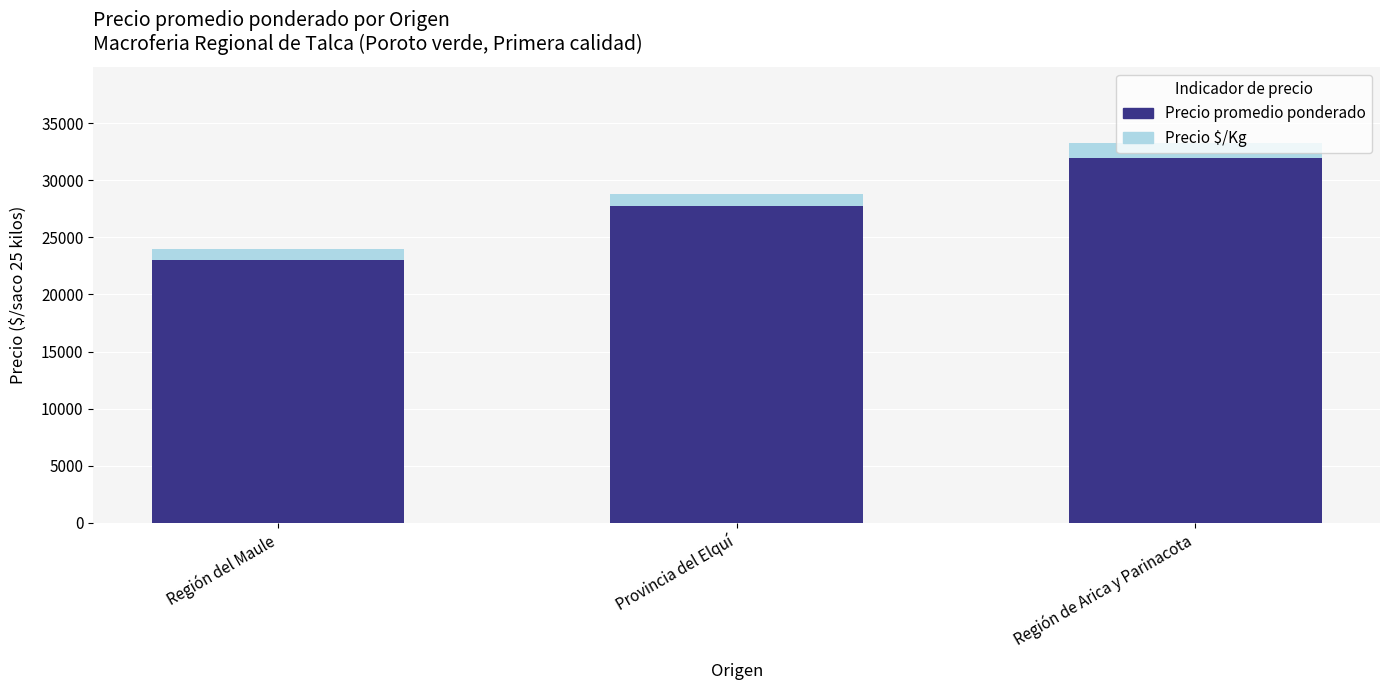

What is the approximate value of Precio promedio ponderado at Región del Maule?

23011